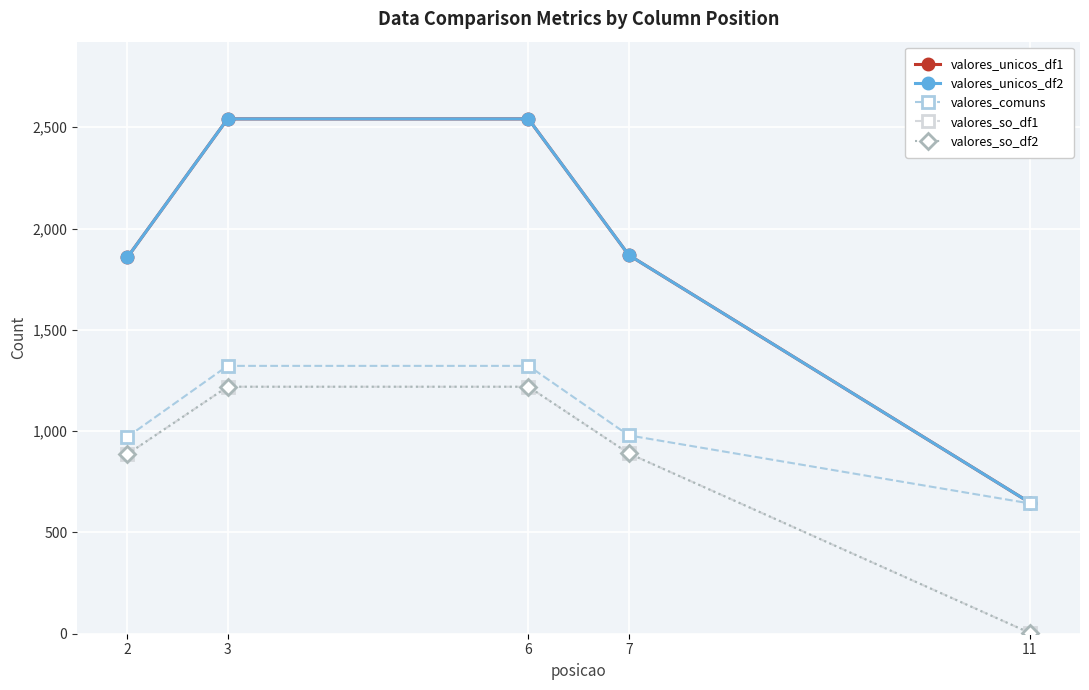

Is it true that valores_so_df1 equals 1219 at 6?

True